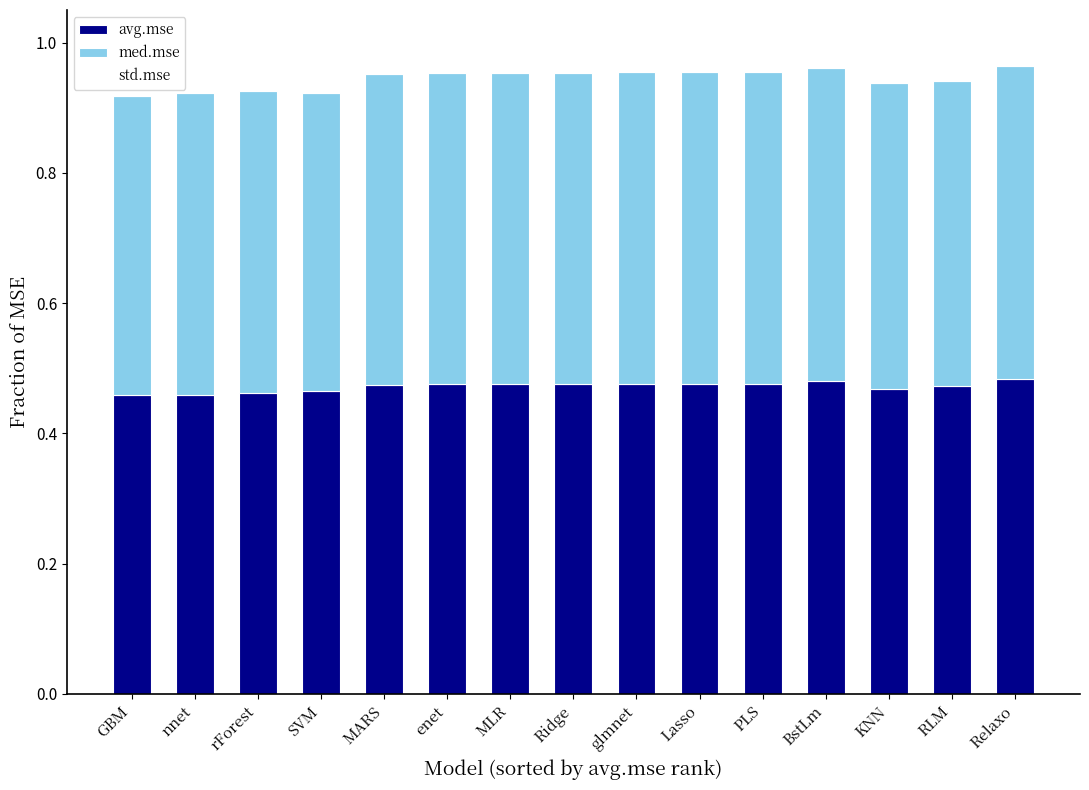

What is the sum of all avg.mse values?

7.1